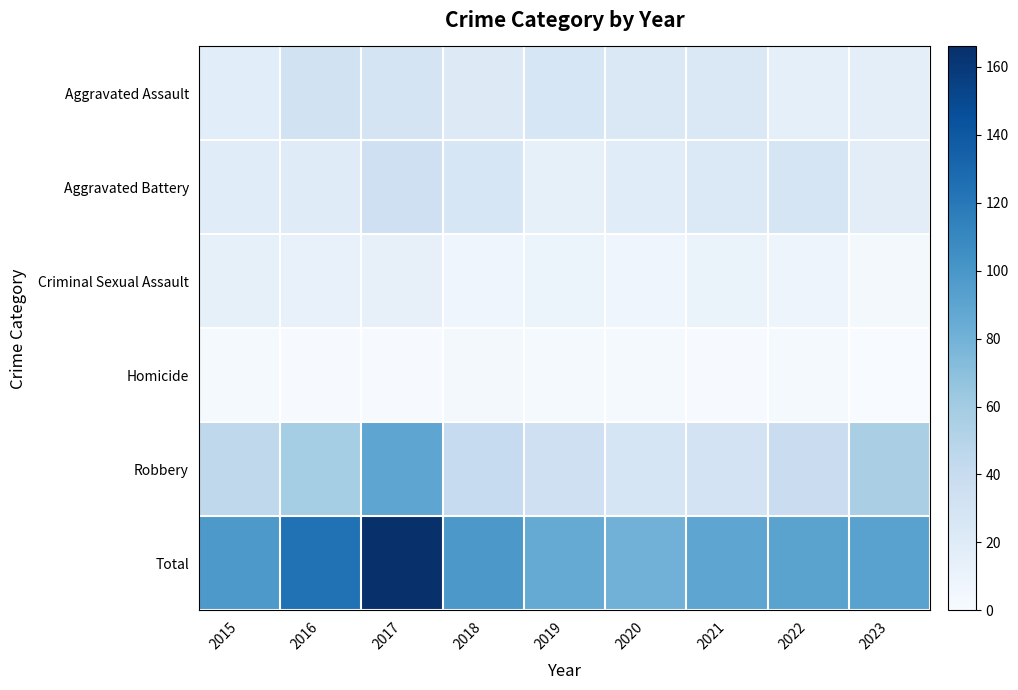

What is the total value across all series at 2016?

248